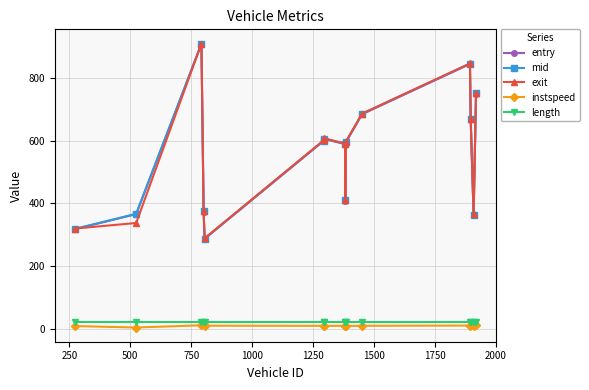

How many distinct data groups are displayed?

5